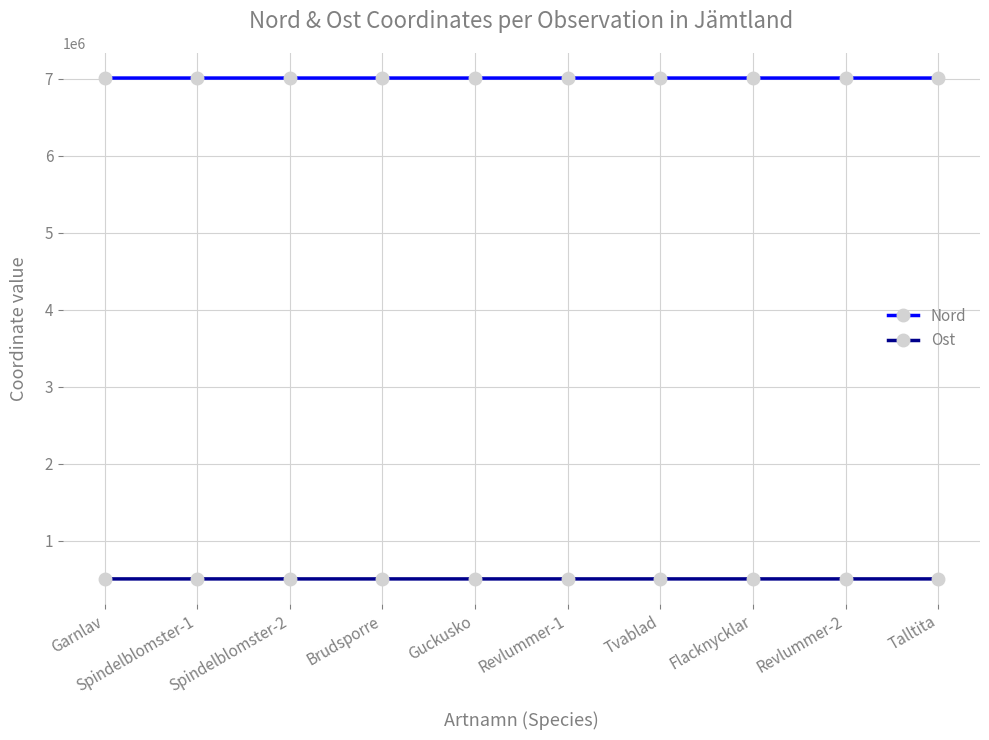

What is the value of the Nord point at the 1st from the left?

7007501